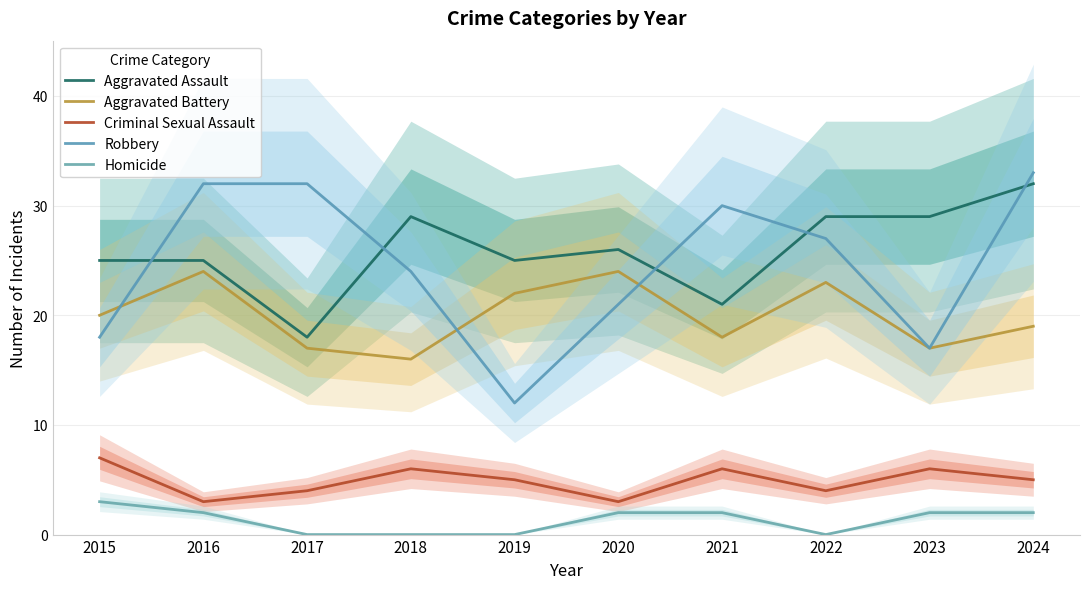

What is the difference between the Criminal Sexual Assault values at 2021 and 2015?

1